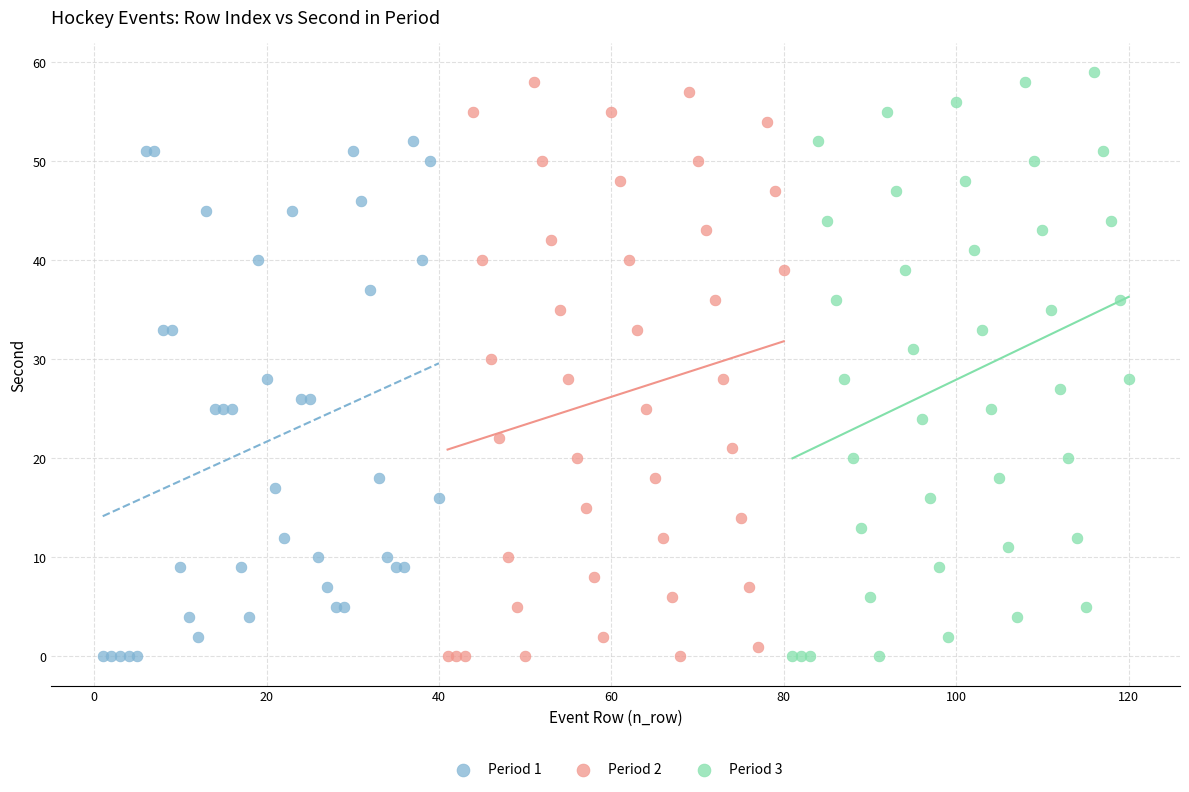

What are all the series names shown in the legend?

Period 1, Period 2, Period 3